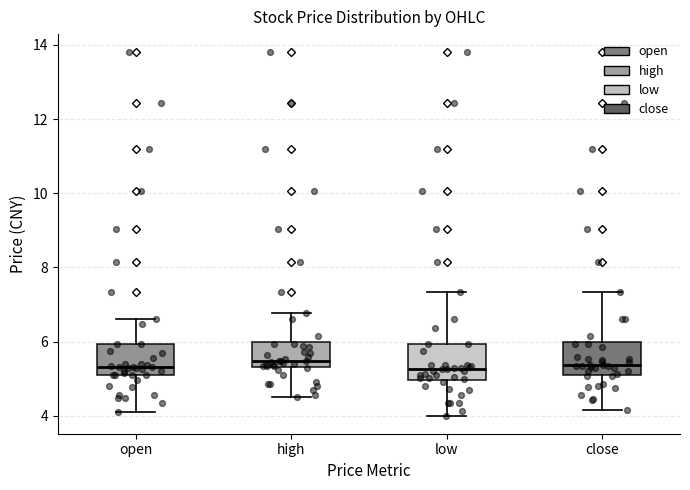

Reading left to right, read every box against the y-axis: the position of its median line, the range the box covers, and the ends of its whiskers. The values are not printed on the chart, so give them approximately, as read against the axis.

open: median 5.4, box 5.0 to 6.0, whiskers 4.2 to 6.6
high: median 5.4 (just above the box's lower edge), box 5.4 to 6.0, whiskers 4.6 to 6.8
low: median 5.2, box 5.0 to 6.0, whiskers 4.0 to 7.4
close: median 5.4, box 5.2 to 6.0, whiskers 4.2 to 7.4